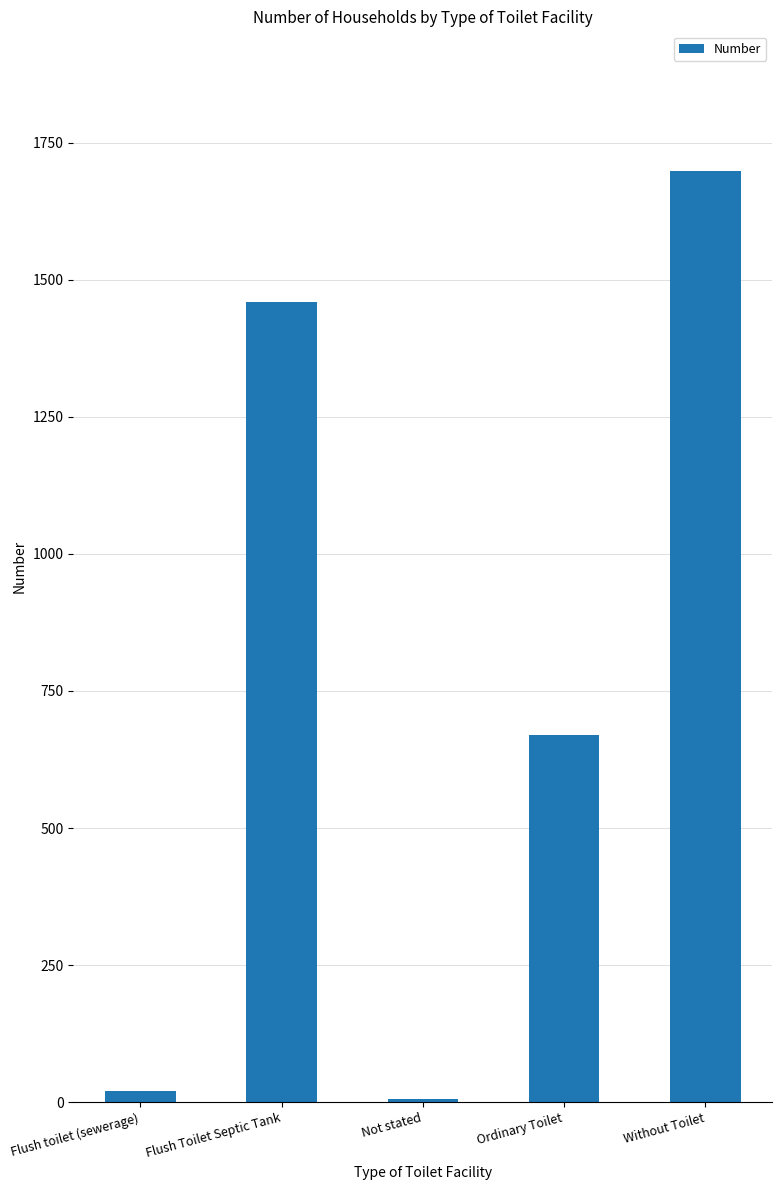

Between Without Toilet and Ordinary Toilet, which is larger?

Without Toilet